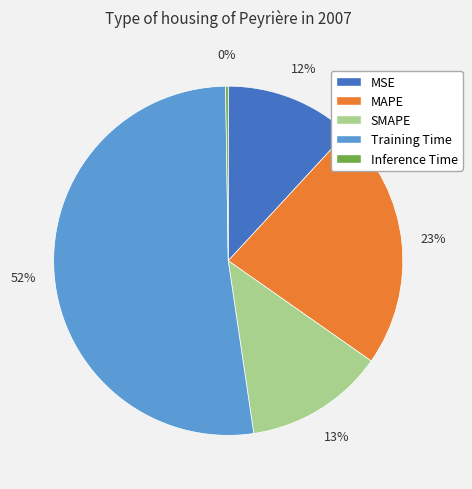

What is the largest slice in the pie chart?

Training Time